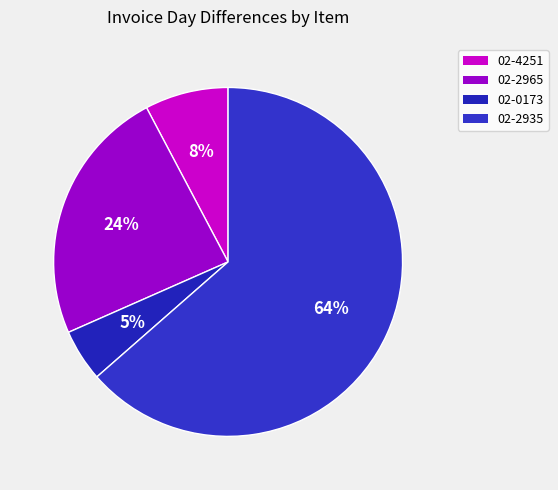

How many slices are in this pie chart?

4